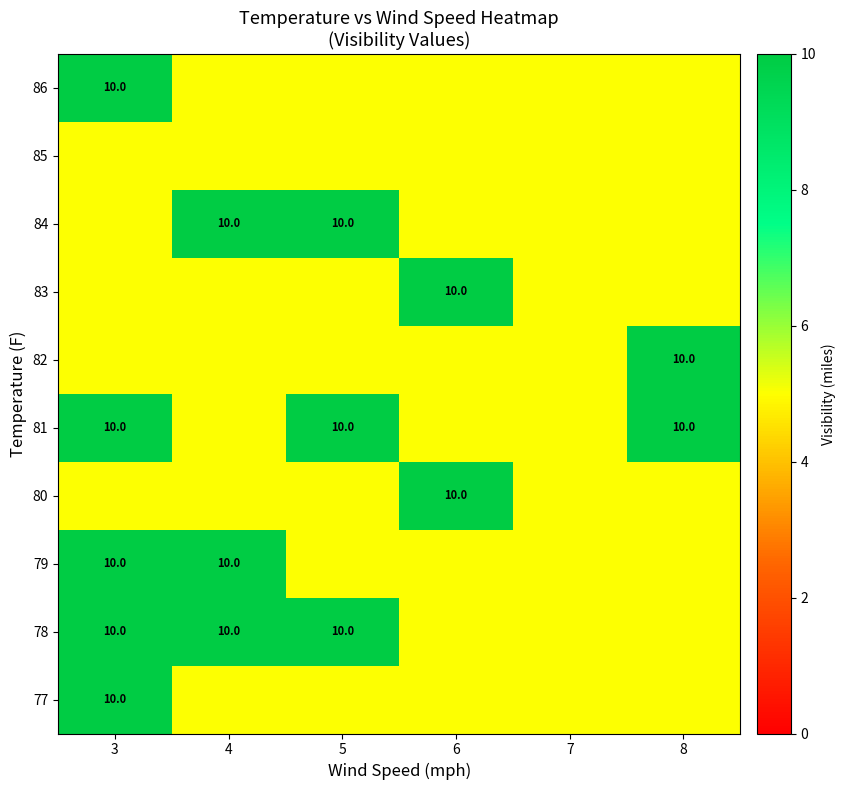

Which has a higher value, 4 or 5?

4